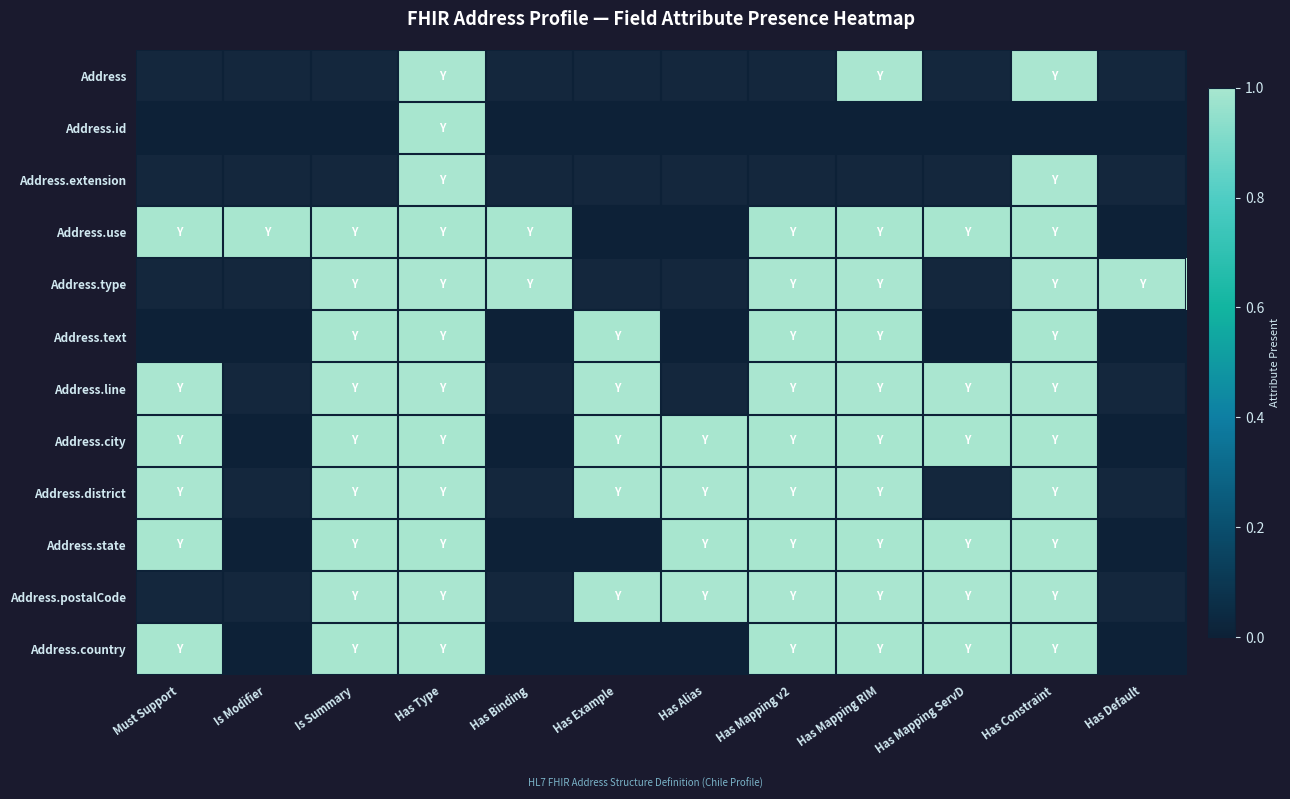

Which has a higher value, Has Alias or Has Constraint?

Has Constraint